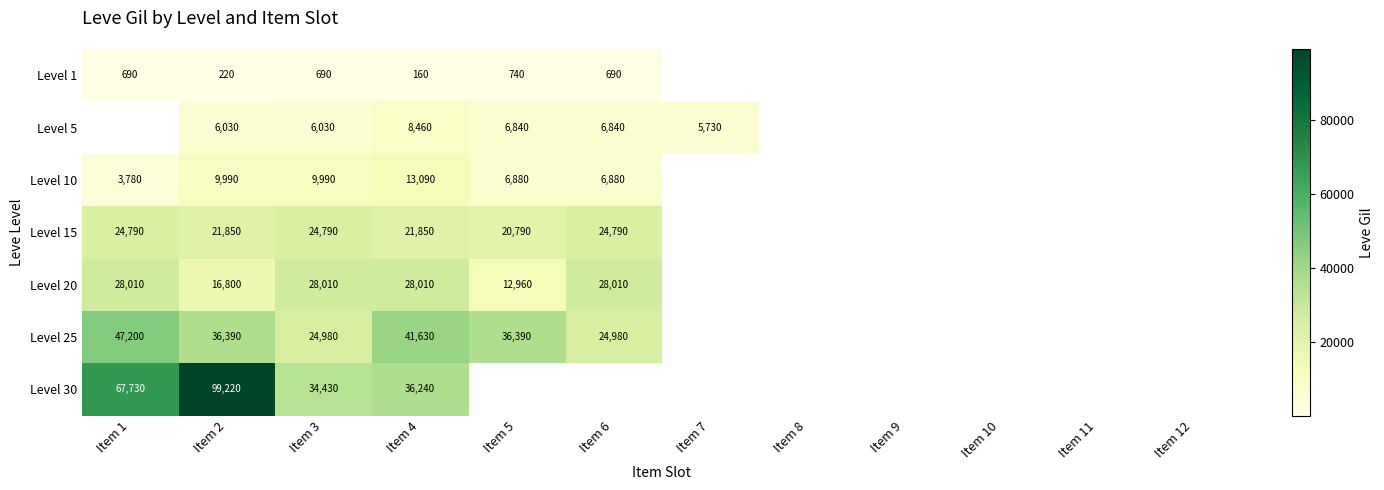

True or false: Level 25 has a value of 36390 at Item 5.

True